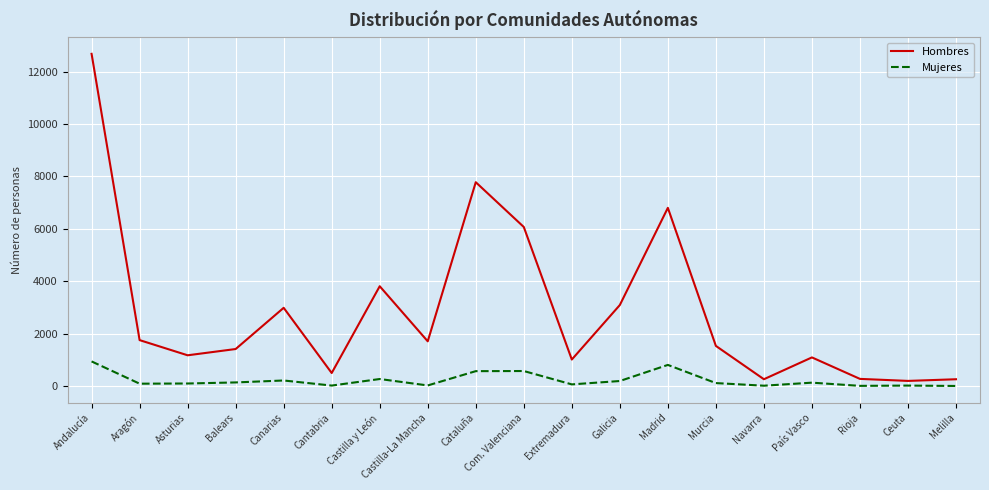

What is the total value across all series at Asturias?

1280